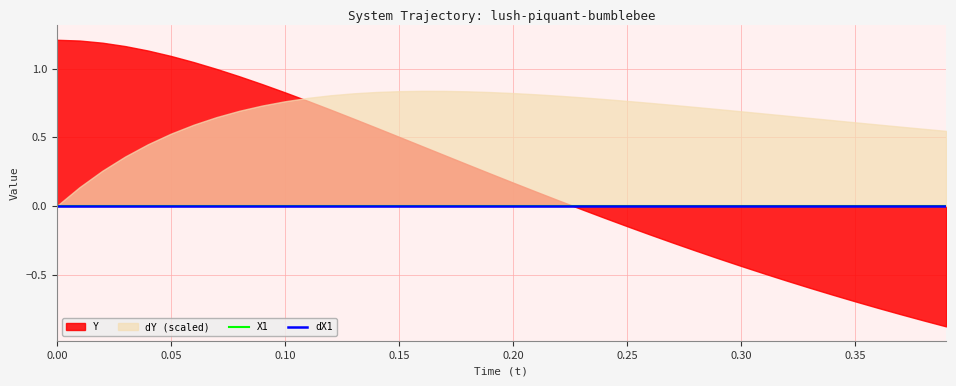

How many lines are shown in the chart?

4